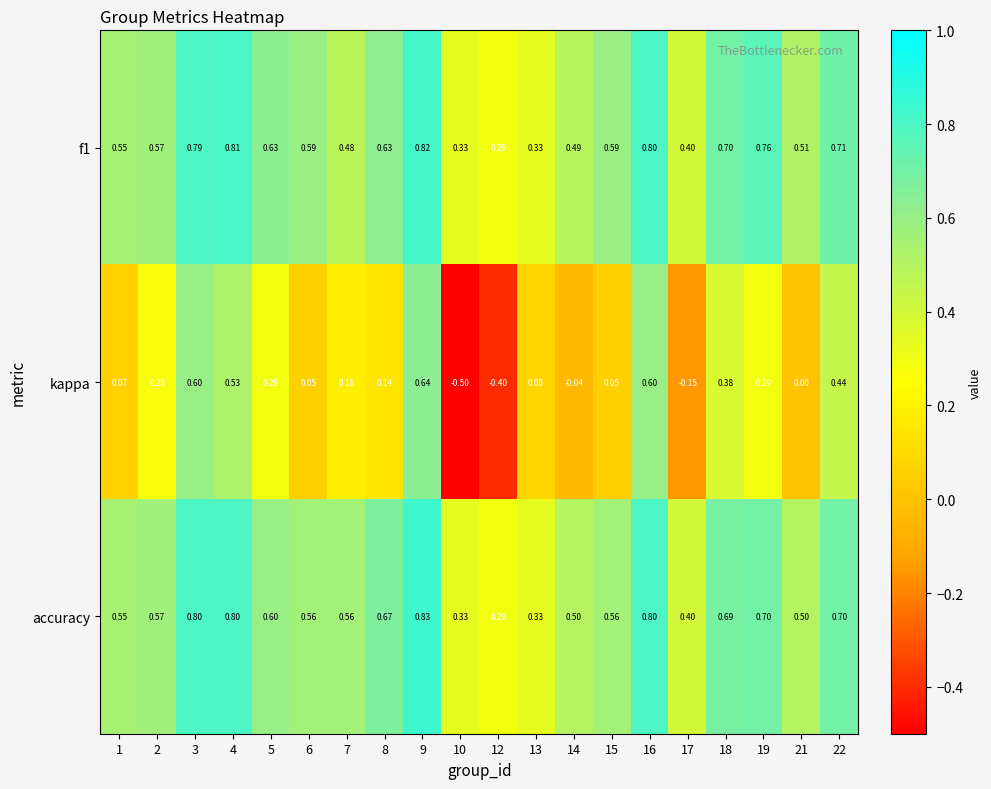

Count the number of categories in the chart.

20